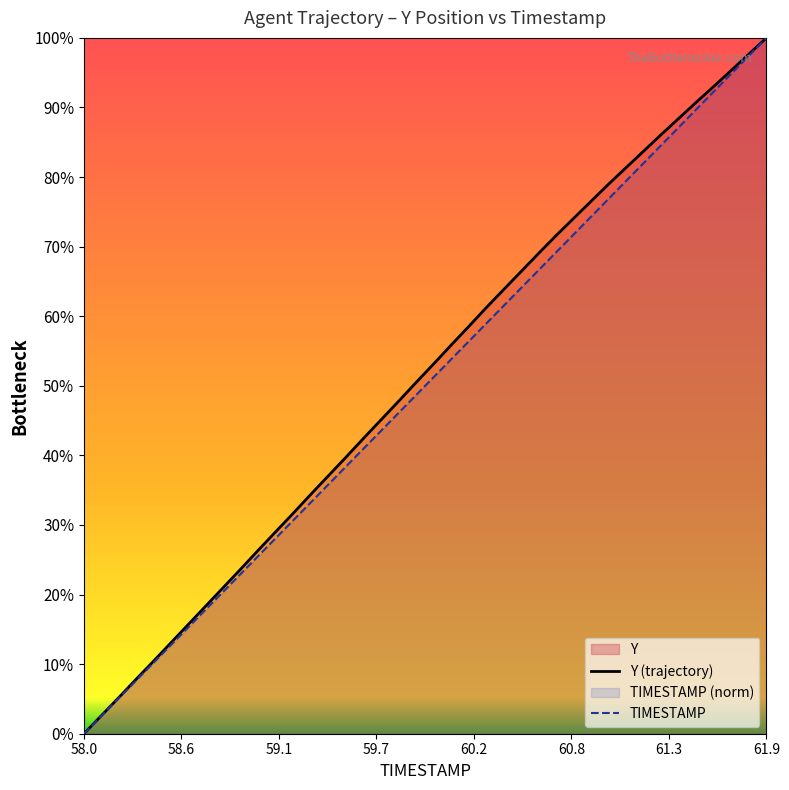

True or false: TIMESTAMP has a value of 51.3 at 61.9.

False